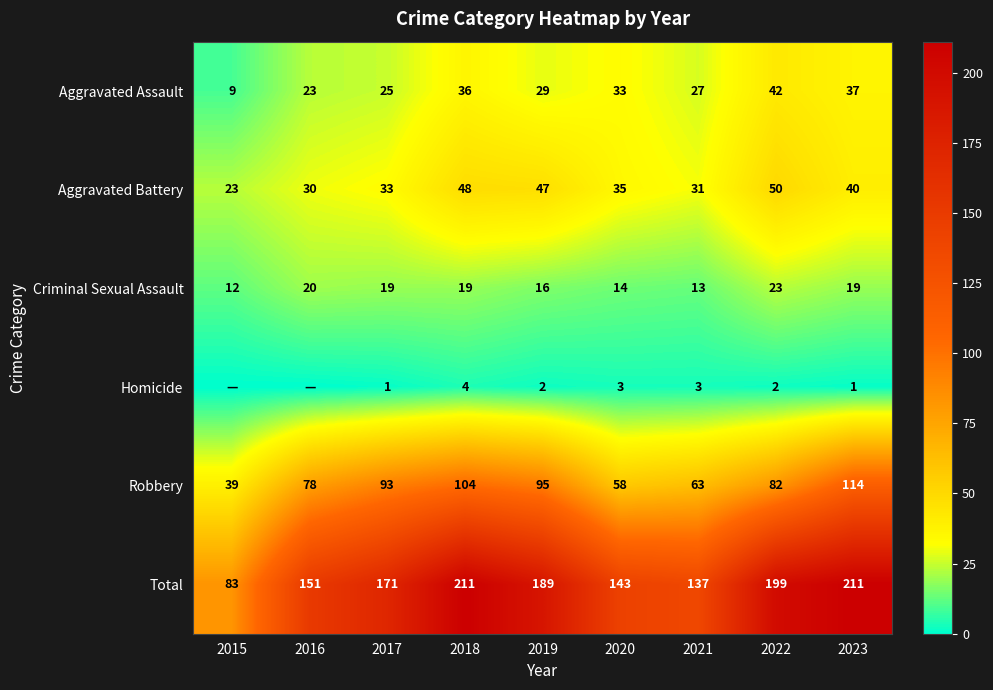

Which series changed the most between 2017 and 2018?

Total